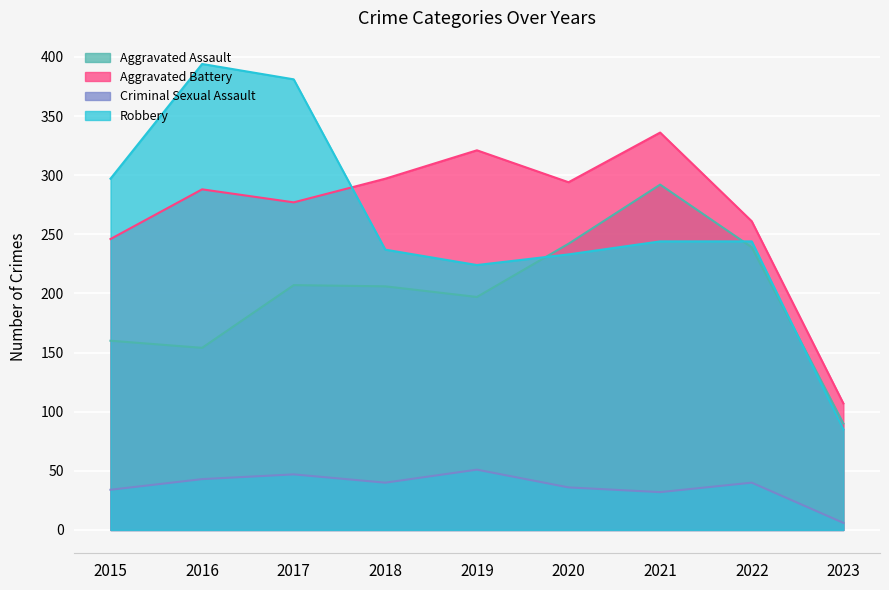

What are all the series names shown in the legend?

Aggravated Assault, Aggravated Battery, Criminal Sexual Assault, Robbery